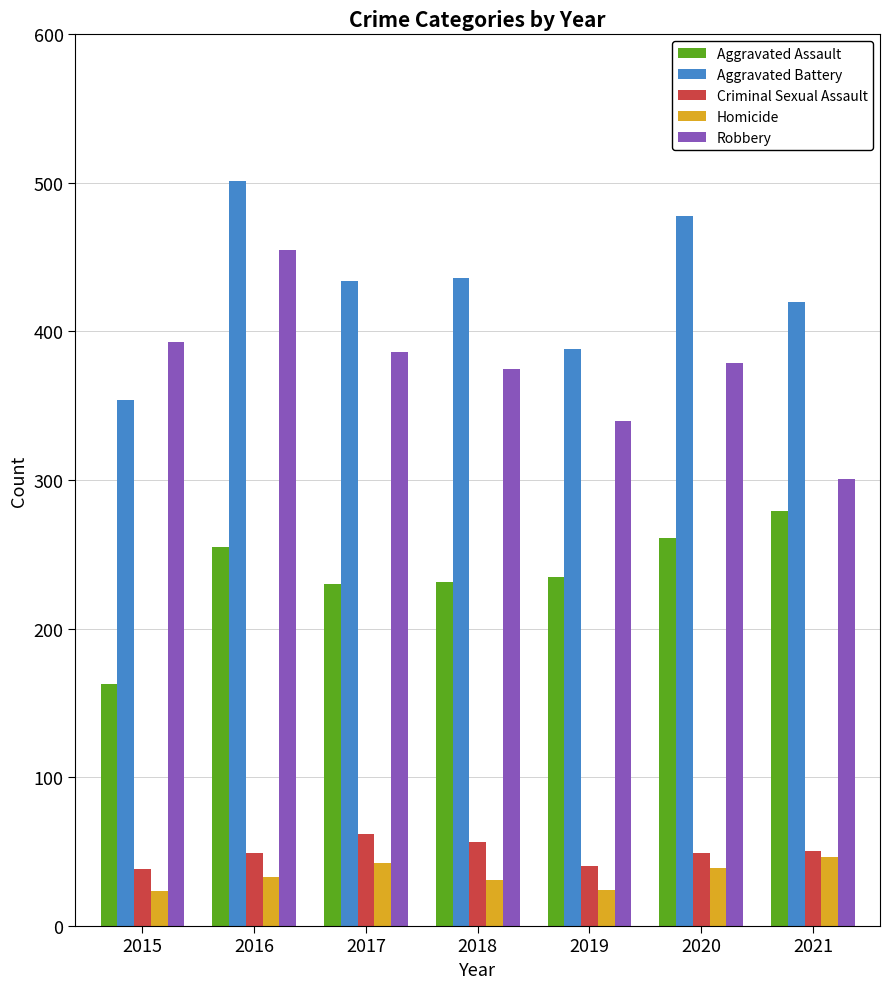

Rank the series at 2015 from highest to lowest value.

Robbery, Aggravated Battery, Aggravated Assault, Criminal Sexual Assault, Homicide